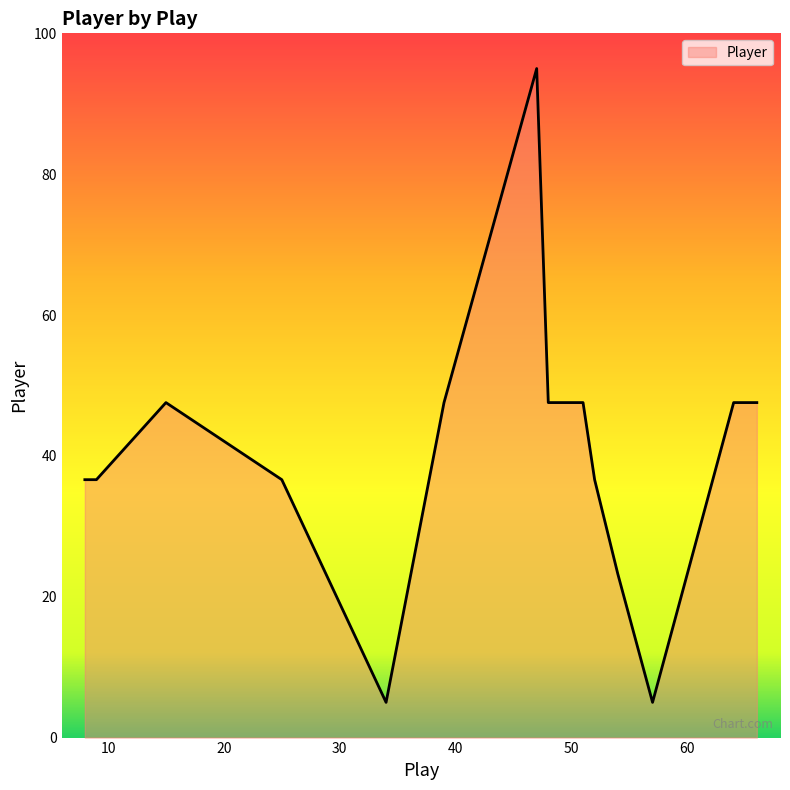

How many values are below 47?

7